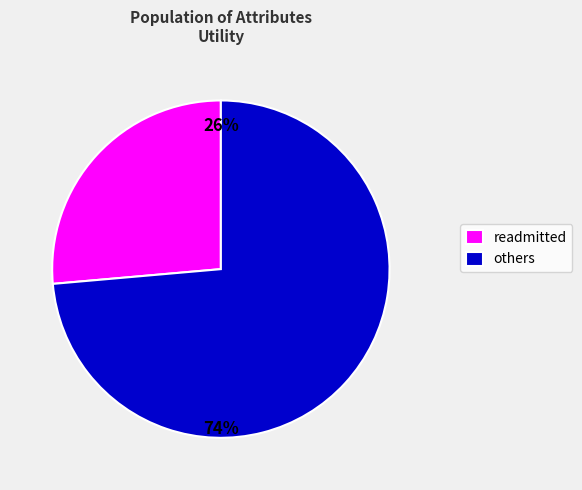

How many segments does this pie chart have?

2